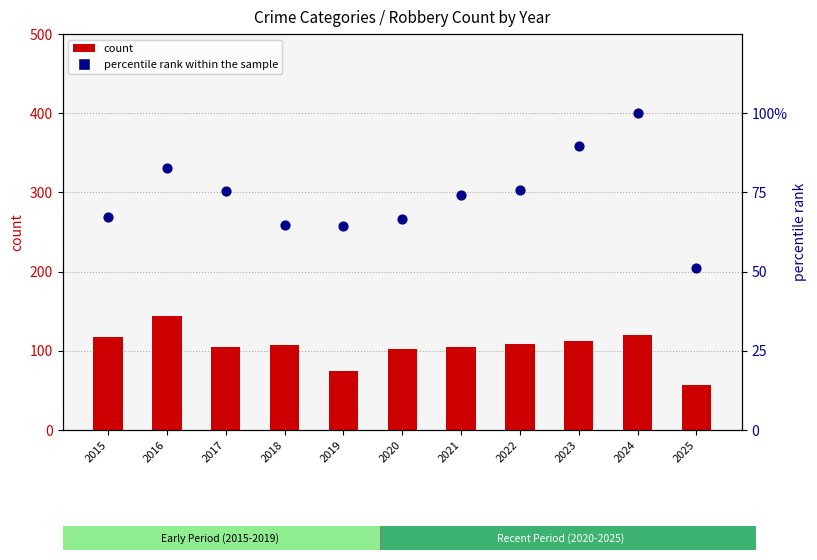

Is the value of percentile rank within the sample at 2016 greater than the value of count at 2015?

No